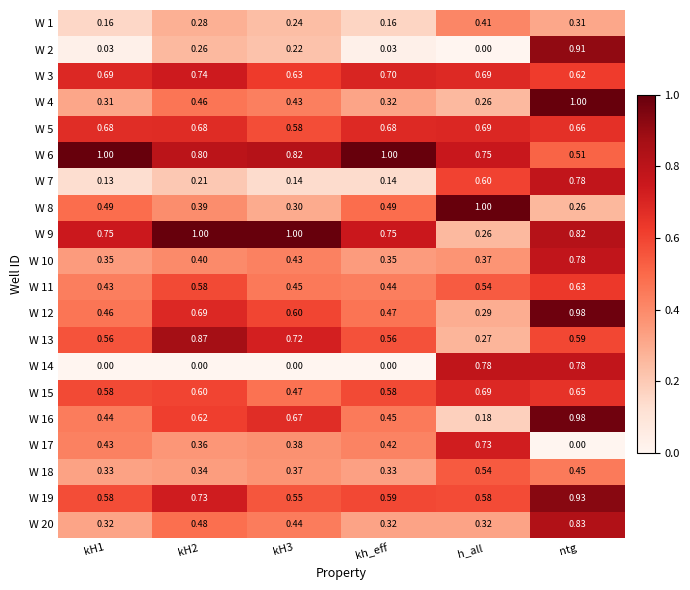

Which series changed the most between kH1 and ntg?

W 2